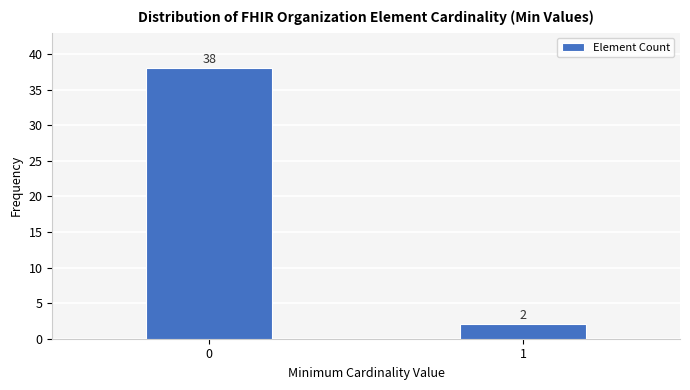

Reading left to right, transcribe all the data shown in this chart.

38	2